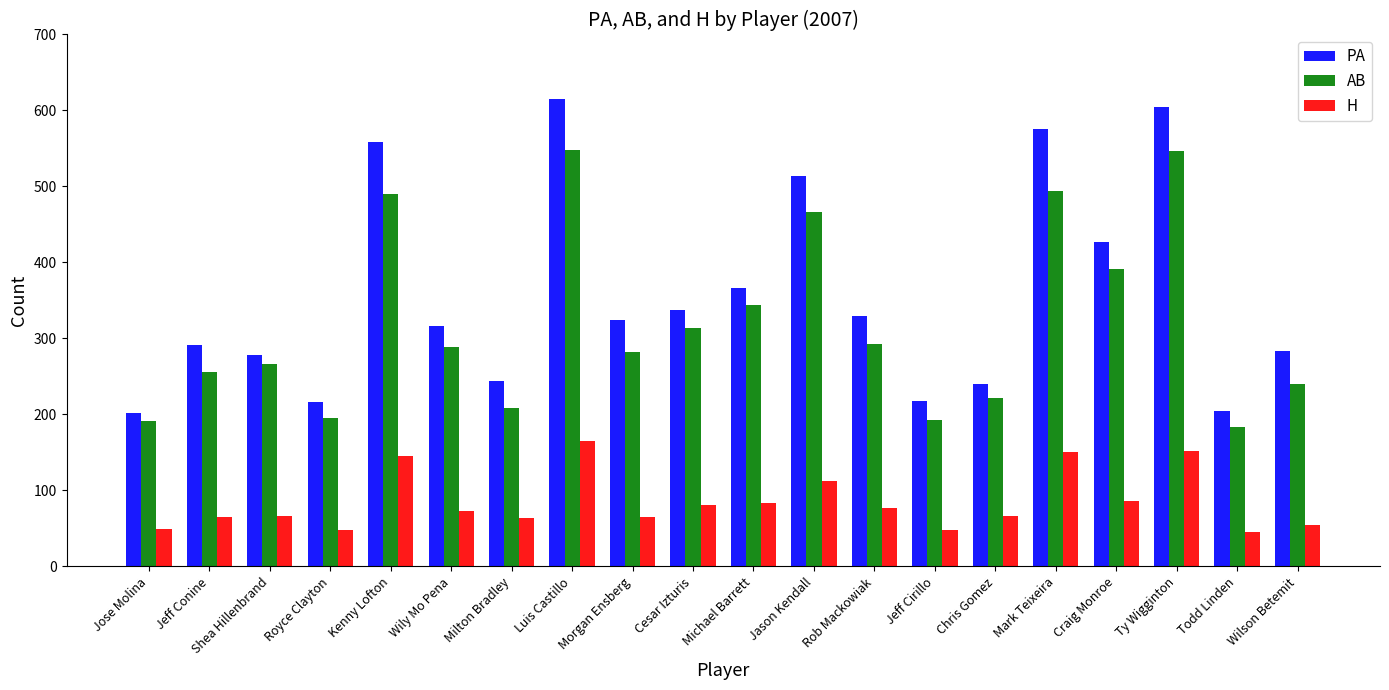

Is the value of H at Jeff Conine greater than the value of PA at Wilson Betemit?

No